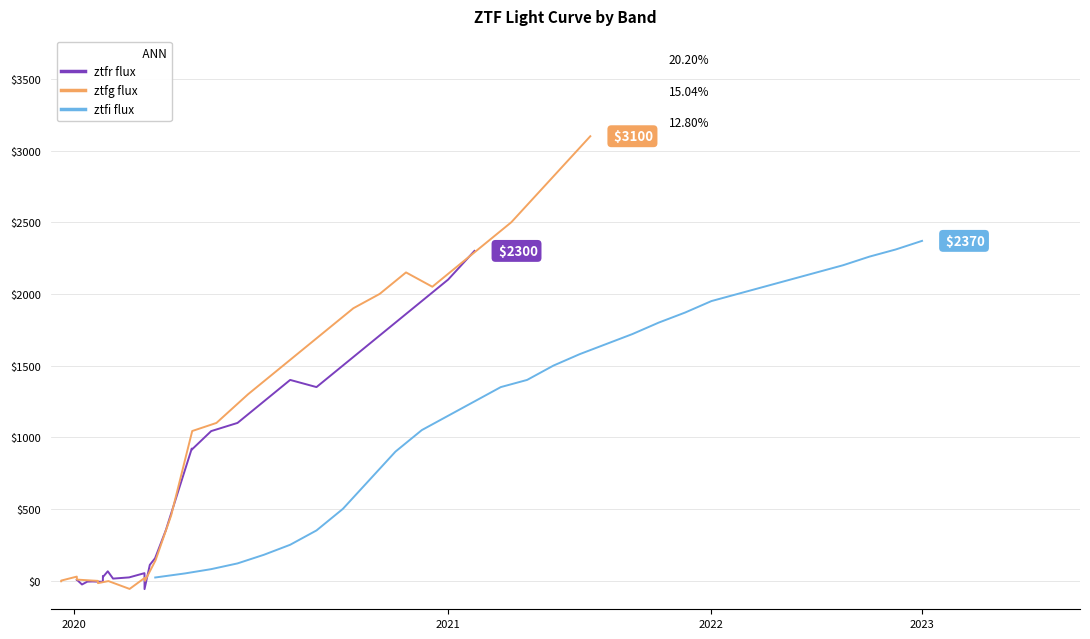

Reading left to right, what are all the values shown in this chart?

ztfr flux: 7.4	7.5	-27.1	-7.1	-6.0	-8.4	31.8	26.0	65.0	14.0	22.4	52.1	-59.2	109.6	155.9	350.0	349.8	921.3	914.3	1043.0	1100.0	1250.0	1400.0	1350.0	1500.0	1650.0	1800.0	1950.0	2100.0	2300.0
ztfg flux: -4.7	0.0	28.0	7.1	0.2	-1.8	-14.7	-17.6	-3.3	-58.0	20.1	-1.4	140.4	454.8	1043.6	1100.0	1300.0	1450.0	1600.0	1750.0	1900.0	2000.0	2150.0	2050.0	2200.0	2350.0	2500.0	2700.0	2900.0	3100.0
ztfi flux: 21.8	50.0	80.0	120.0	180.0	250.0	350.0	500.0	700.0	900.0	1050.0	1150.0	1250.0	1350.0	1400.0	1500.0	1580.0	1650.0	1720.0	1800.0	1870.0	1950.0	2000.0	2050.0	2100.0	2150.0	2200.0	2260.0	2310.0	2370.0